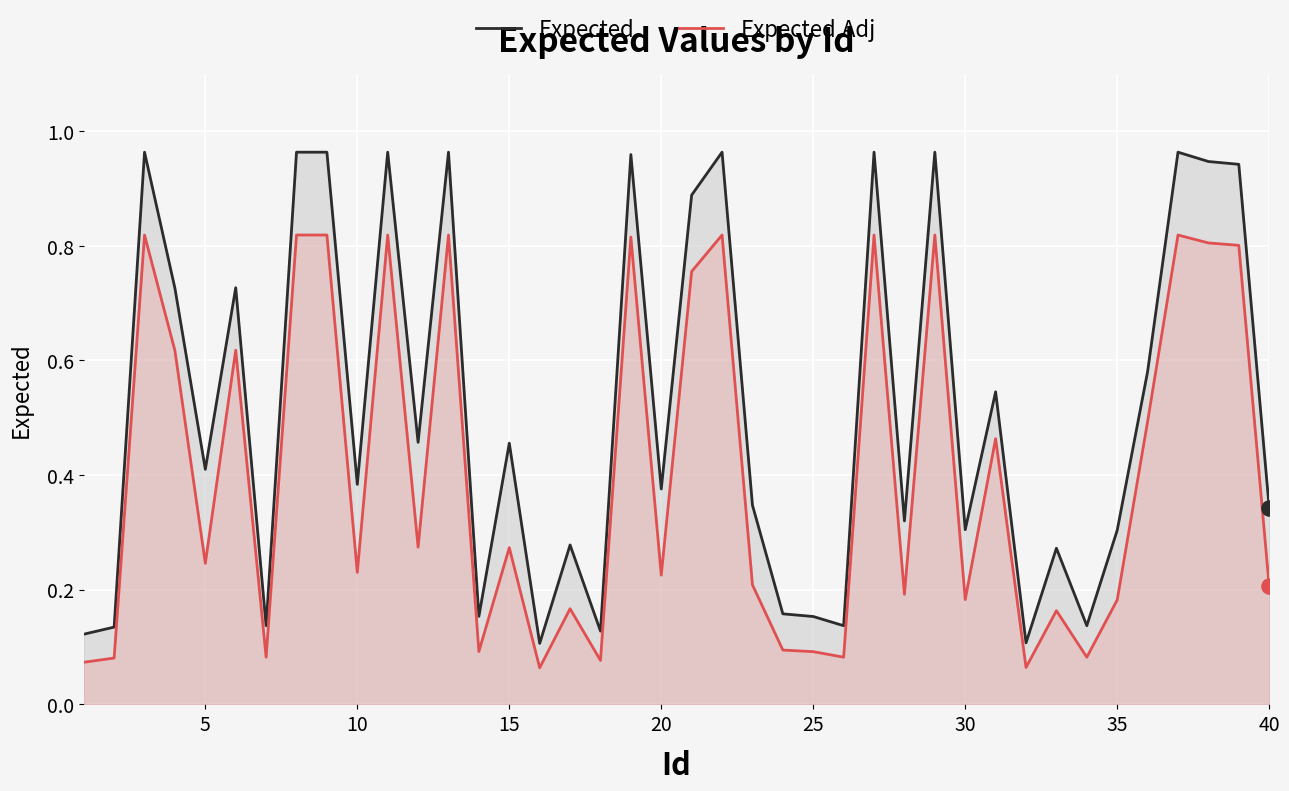

Which series contains the highest Y value?

Expected